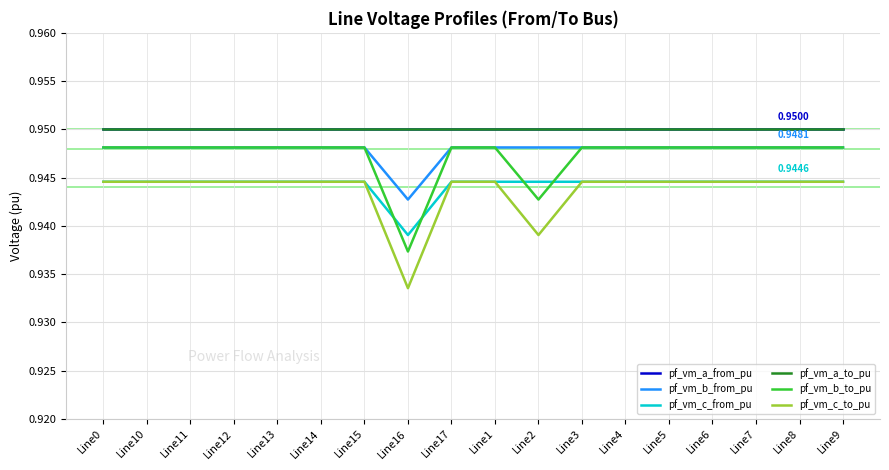

The value of pf_vm_a_to_pu at Line5 is 0.9. True or false?

True